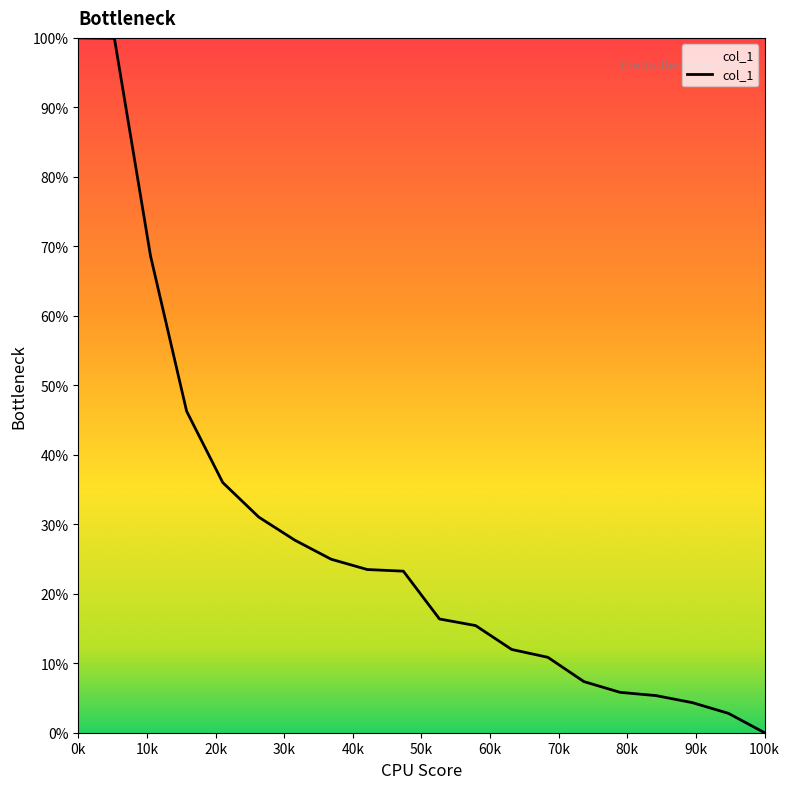

What is the maximum value shown in the chart?

100.0